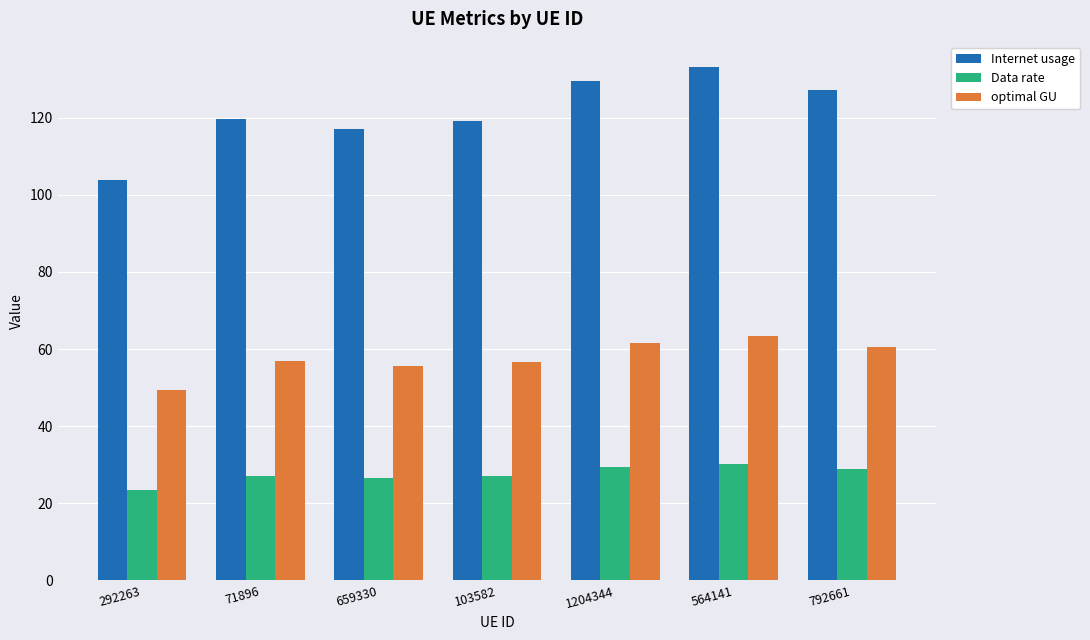

What is the label of the 1st bar from the left?

292263